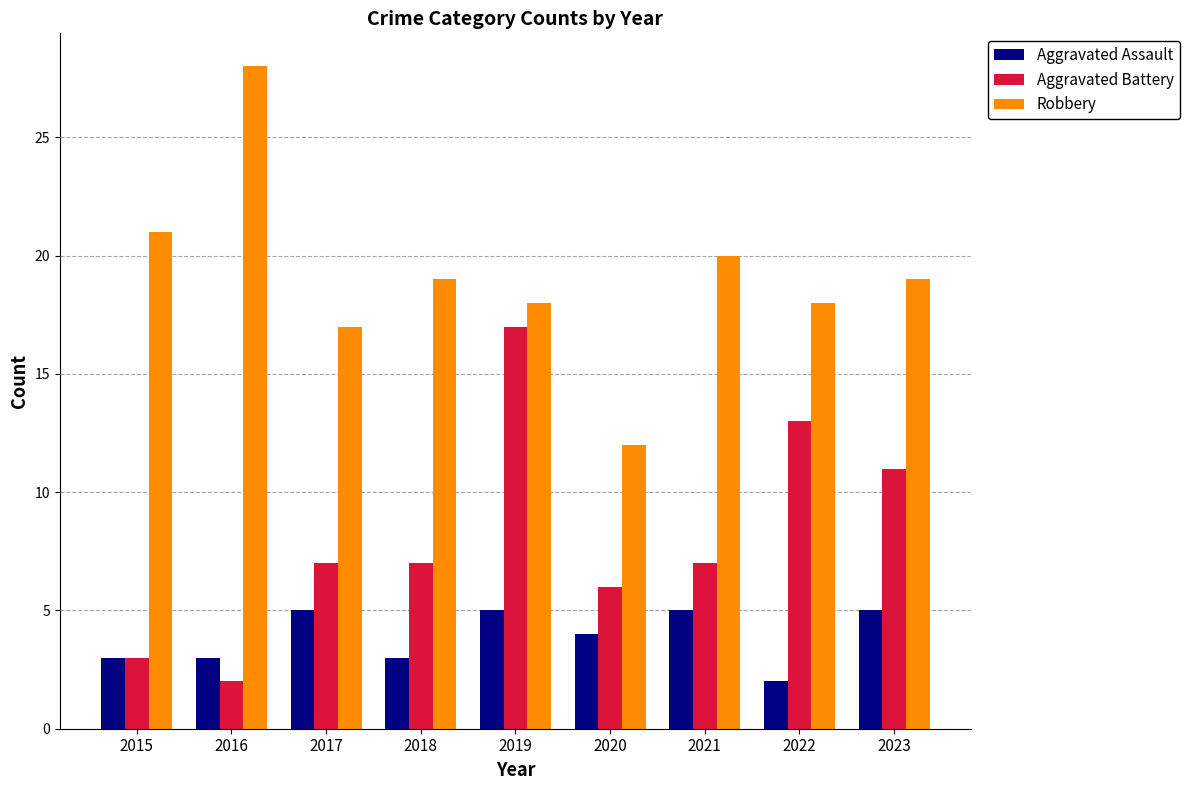

What is the value of the Aggravated Battery bar at the 9th from the left?

11